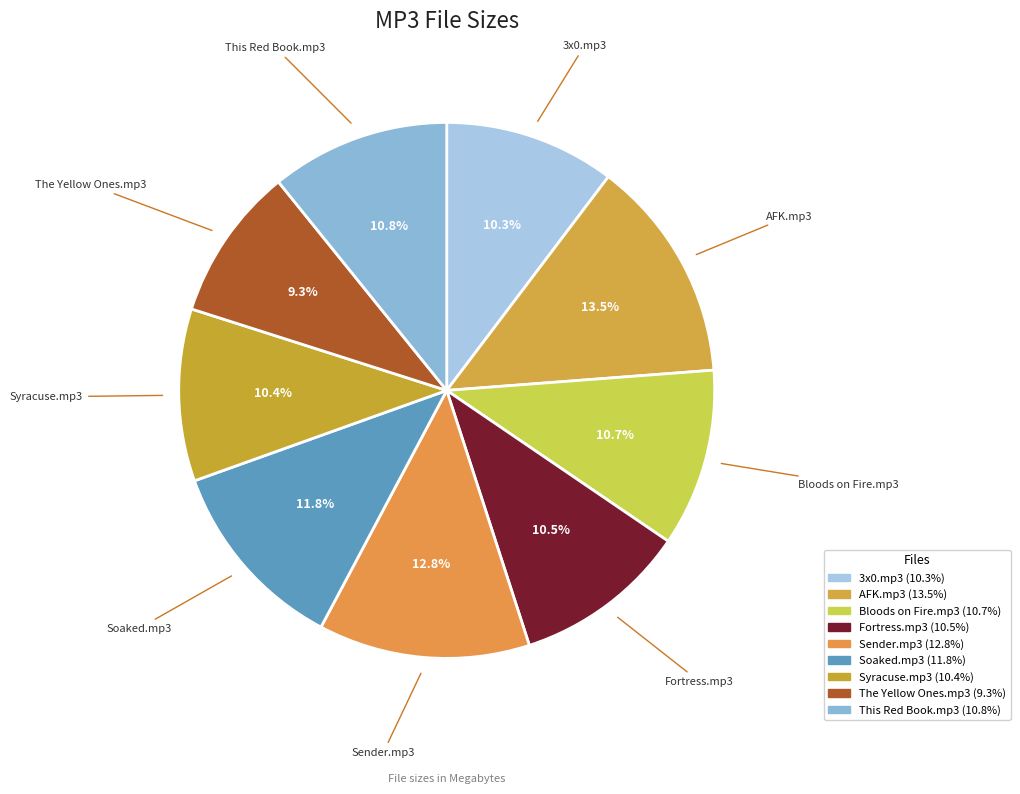

What percentage is NOT represented by Sender.mp3?

87.2%